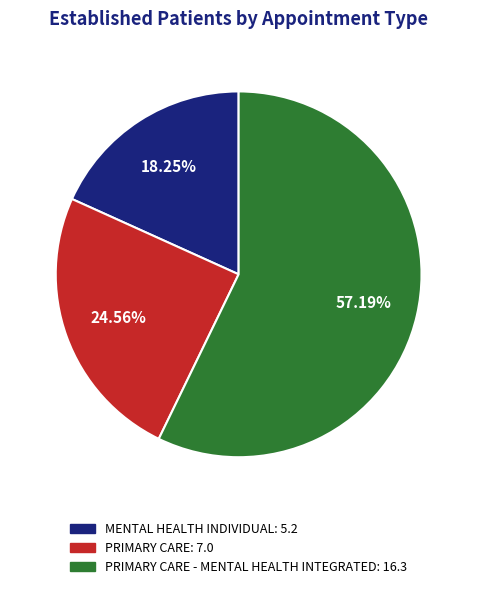

Between MENTAL HEALTH INDIVIDUAL: 5.2 and PRIMARY CARE: 7.0, which is larger?

PRIMARY CARE: 7.0